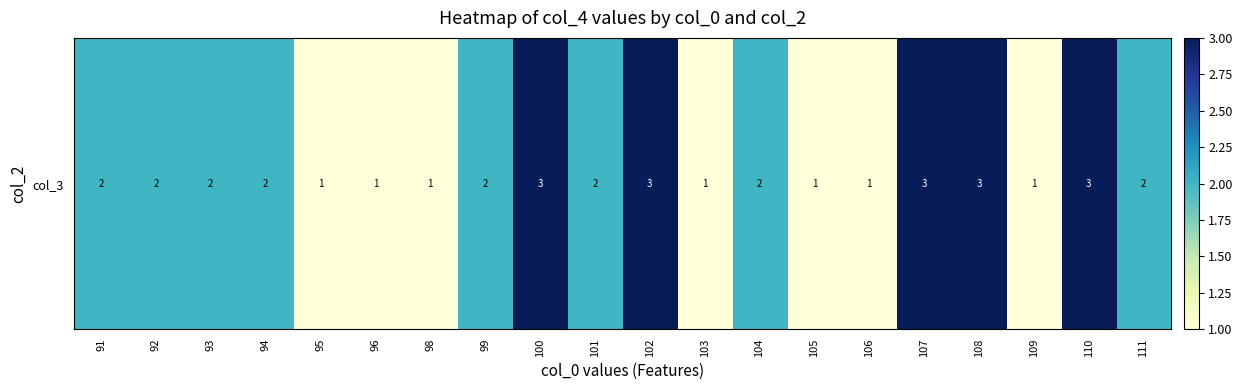

Reading left to right, what are all the values shown in this chart?

2	2	2	2	1	1	1	2	3	2	3	1	2	1	1	3	3	1	3	2